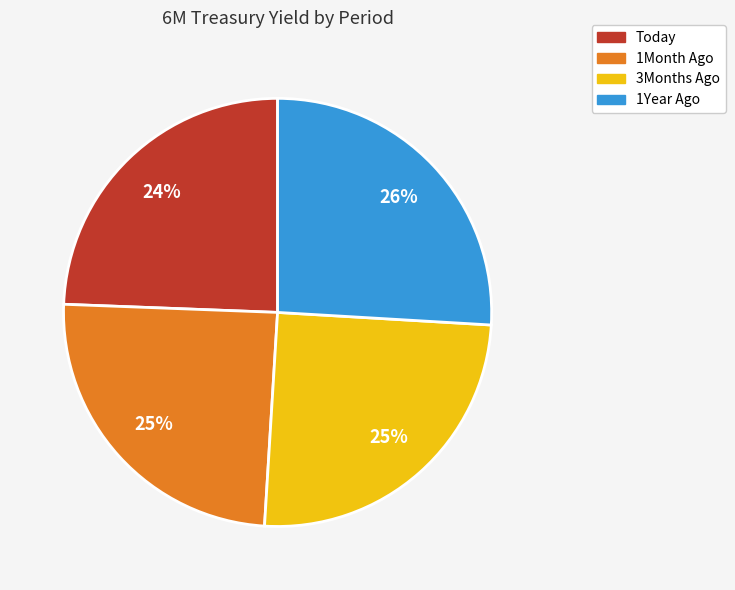

To the nearest percent, what is the difference between the largest and smallest slice percentages?

2%